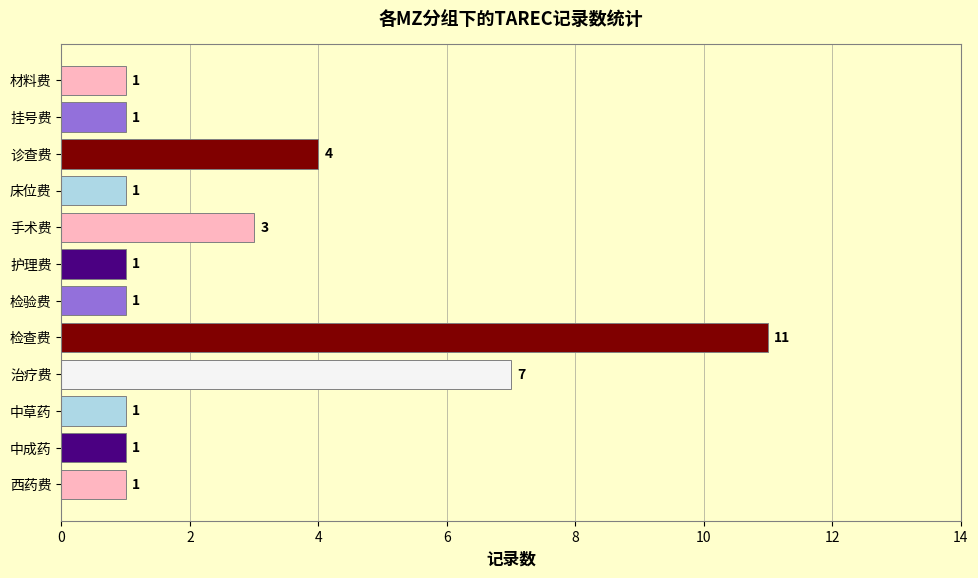

What is the sum of all values?

33